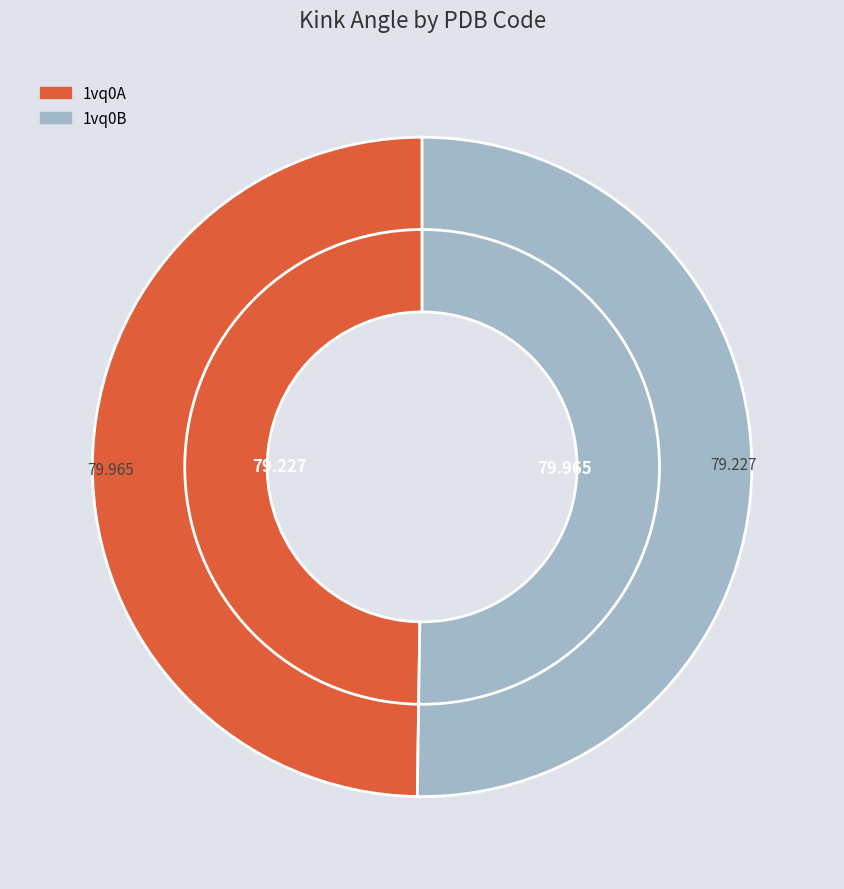

What is the change in value from 1vq0A to 1vq0B?

+0.7